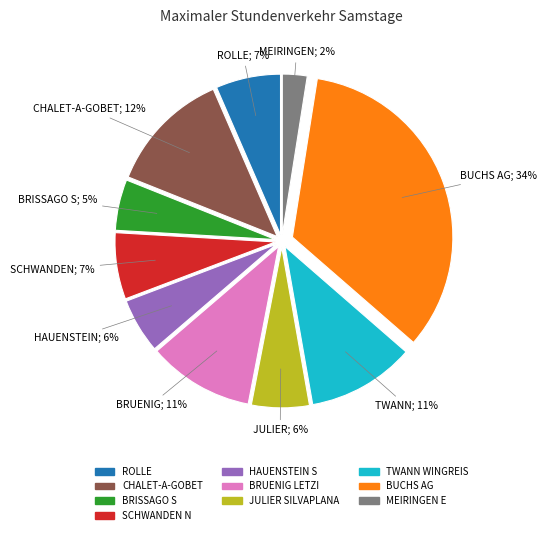

Is CHALET-A-GOBET the majority of the pie?

No